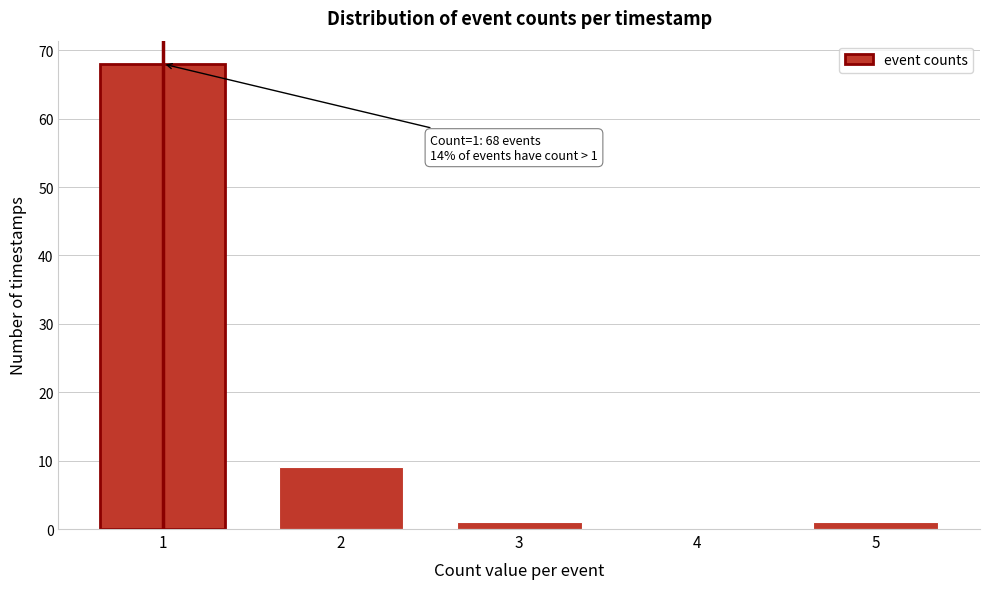

Reading right to left, list all the values displayed in this chart.

5=1	4=0	3=1	2=9	1=68